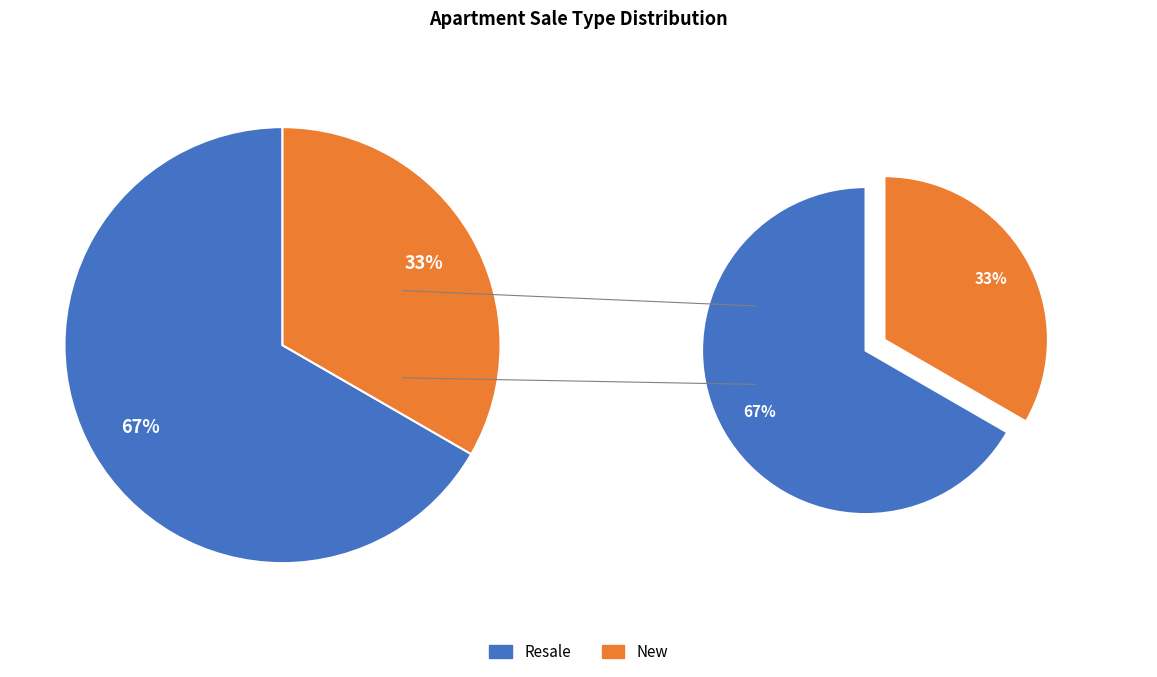

Count the number of slices in the pie.

2